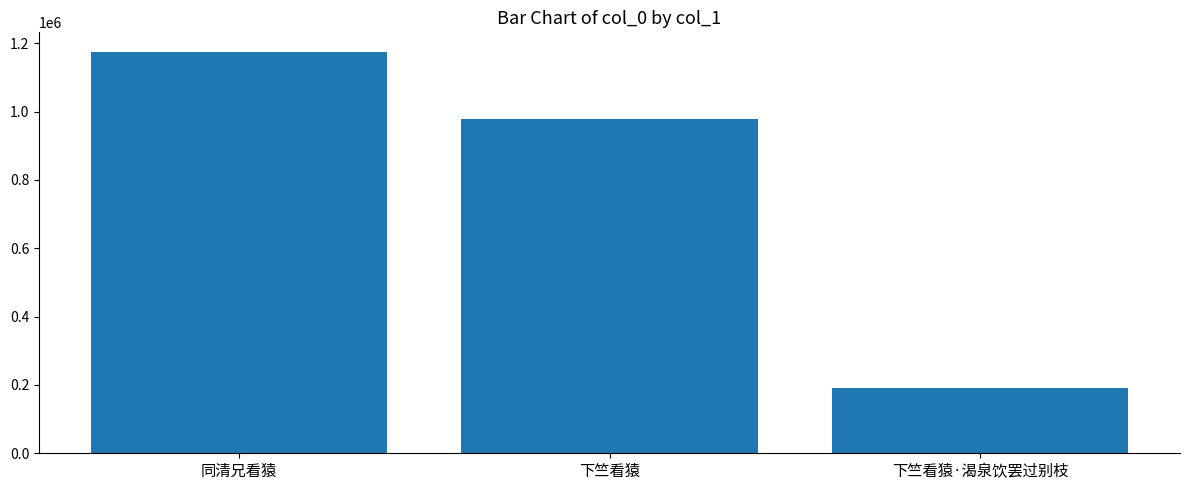

Reading right to left, extract all data points from this chart.

下竺看猿·渴泉饮罢过别枝=190714	下竺看猿=977935	同清兄看猿=1173309